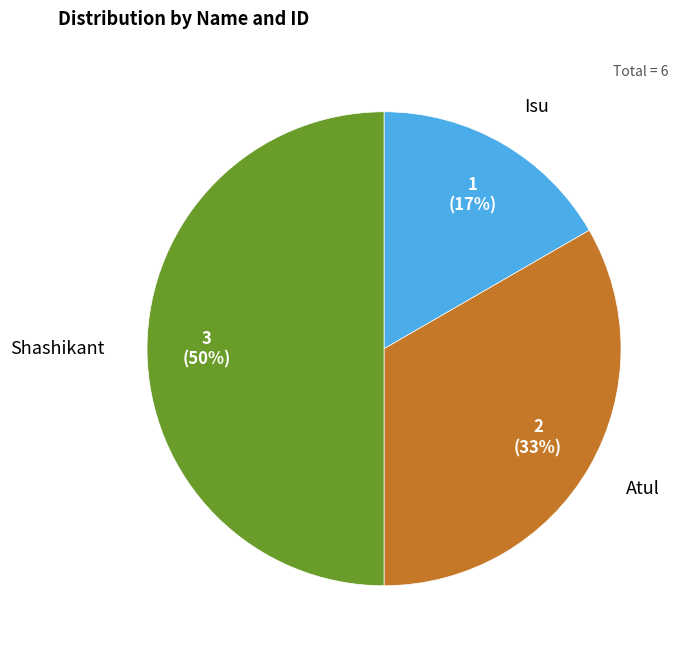

Do Shashikant and Isu together represent more than half of the pie?

Yes